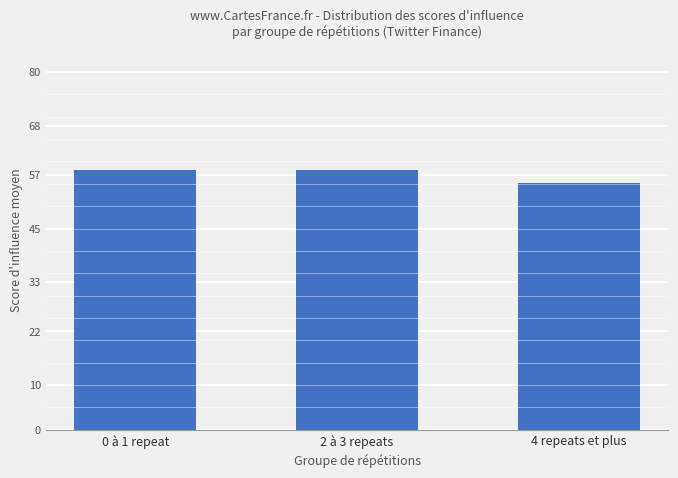

What is the difference between the values at 4 repeats et plus and 0 à 1 repeat?

2.8